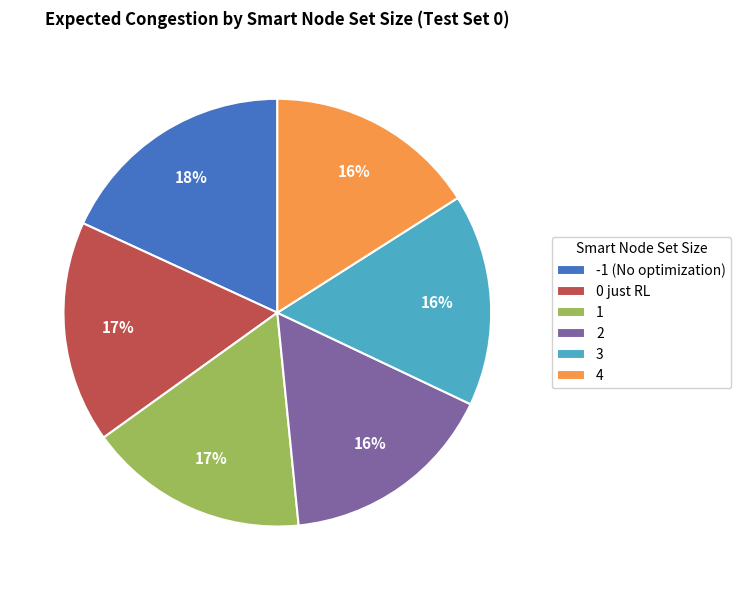

Is it true that -1 (No optimization) is 18% of the pie?

True